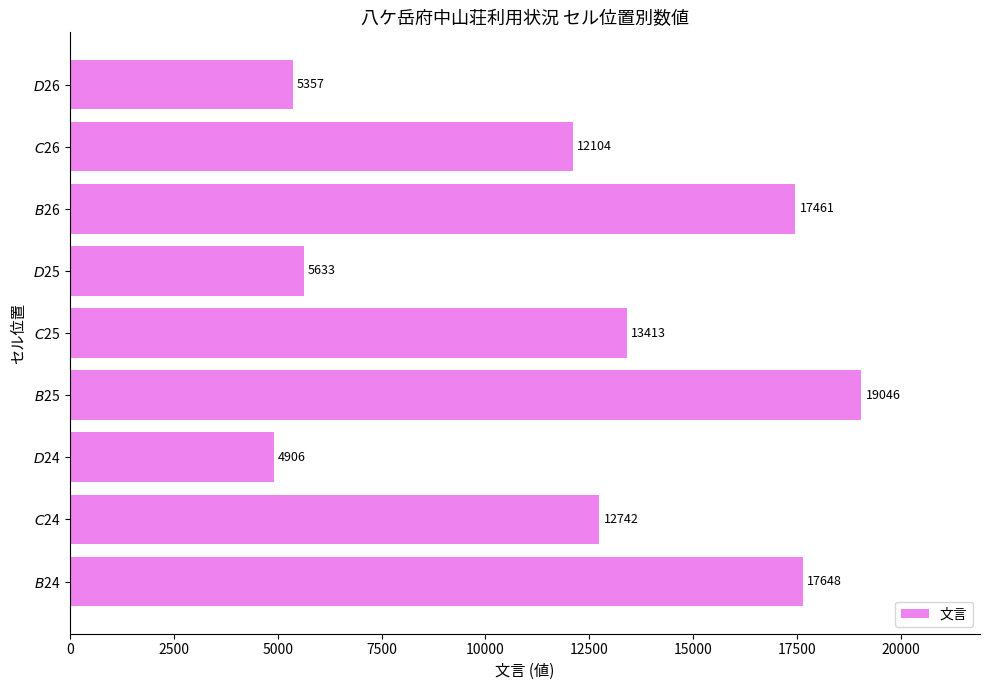

List the labels in order of value, largest first.

$B$25, $B$24, $B$26, $C$25, $C$24, $C$26, $D$25, $D$26, $D$24